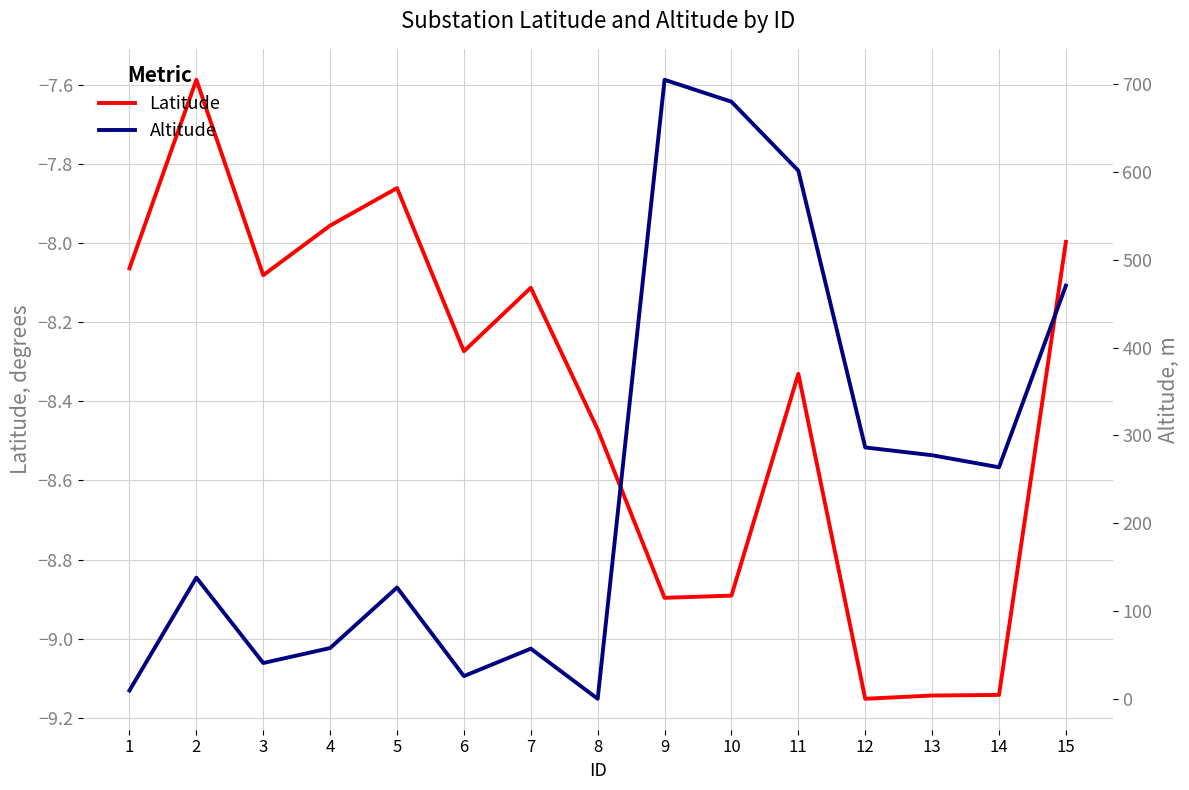

What are all the series names shown in the legend?

Latitude, Altitude